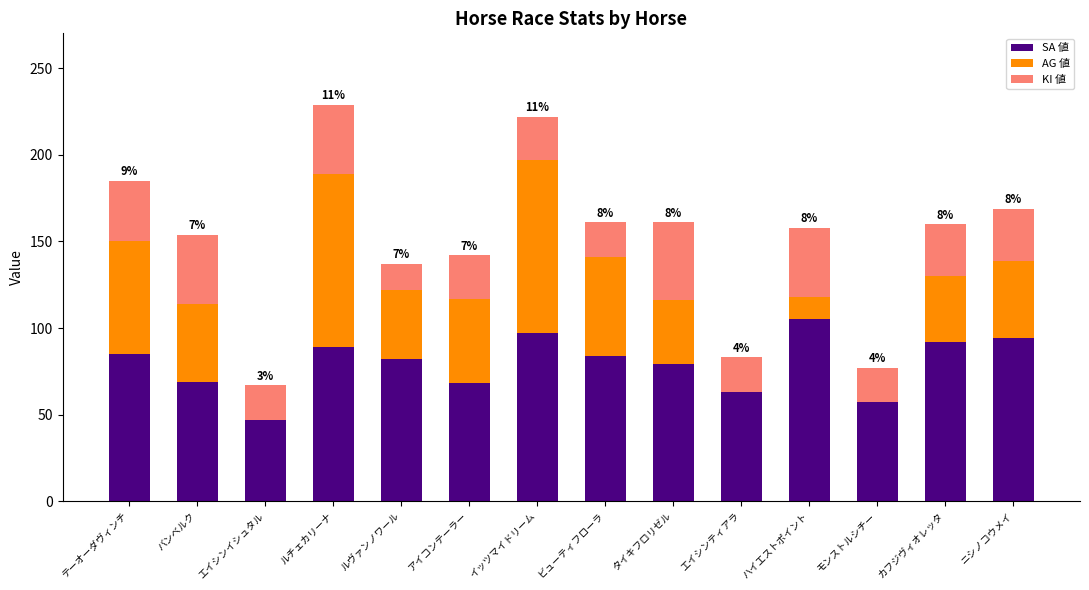

What is the maximum value for SA 値?

105